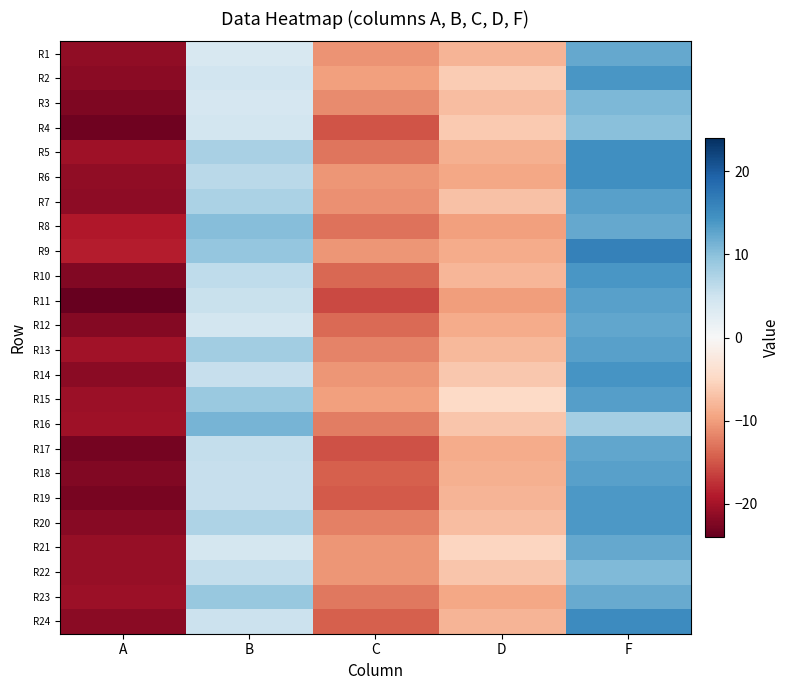

What is the maximum value shown in the chart?

16.2